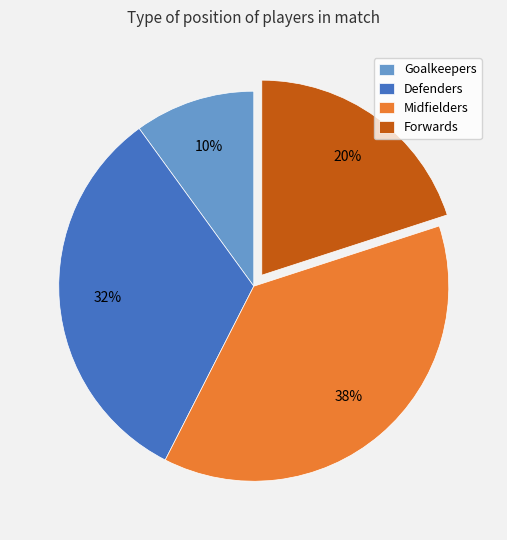

Which category has the smallest portion of the pie?

Goalkeepers